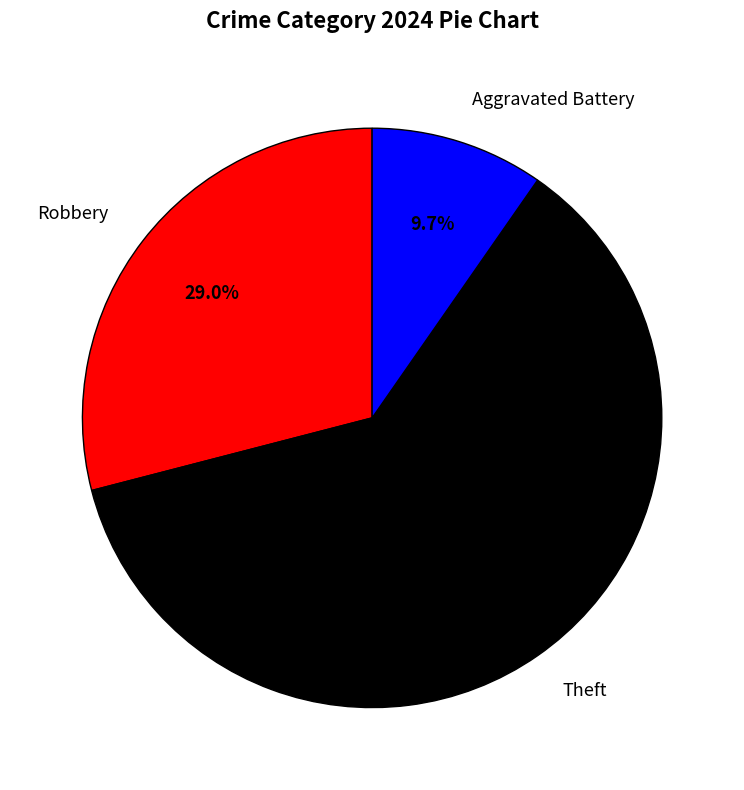

How many segments does this pie chart have?

3